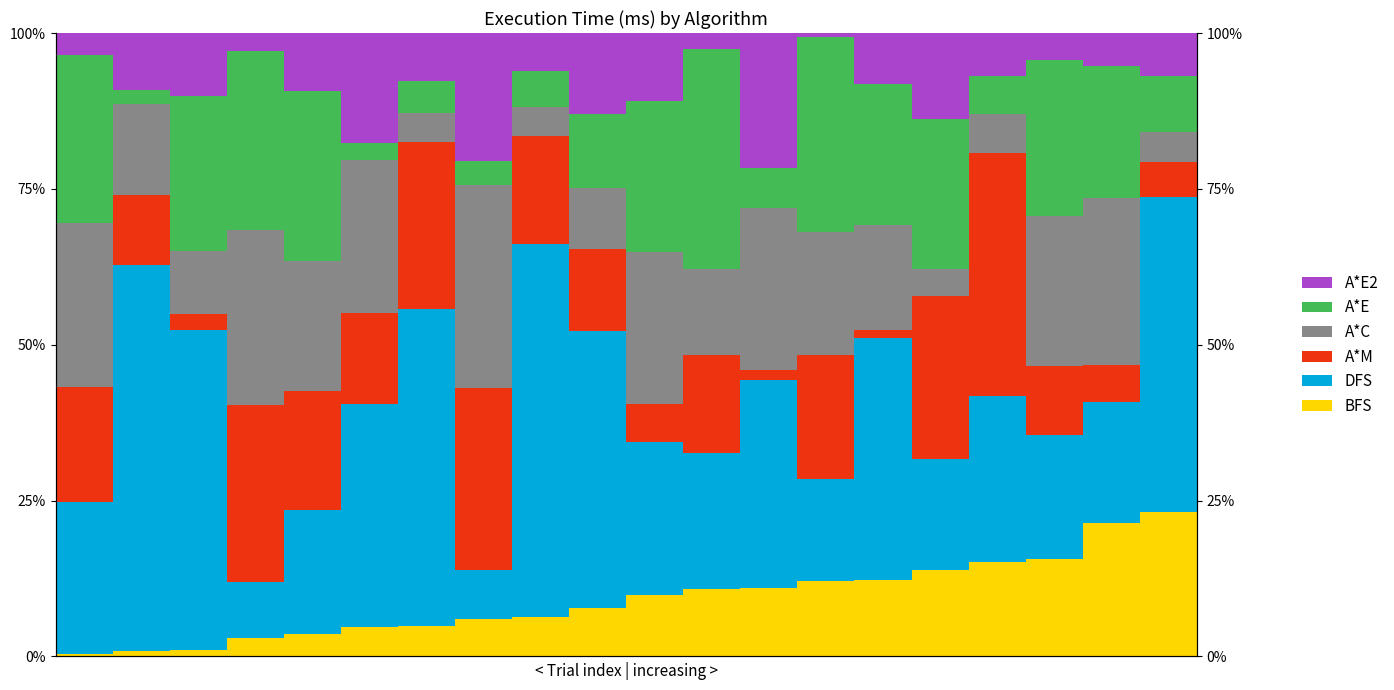

What is the maximum value shown in the chart?

0.6